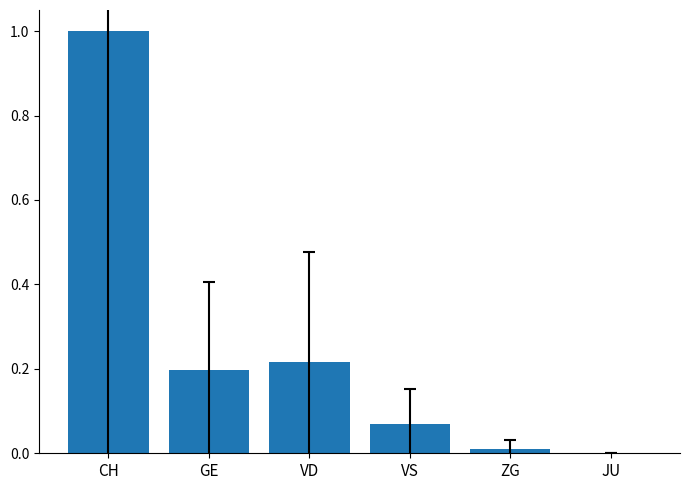

Where is the data nearest to the value 0?

JU